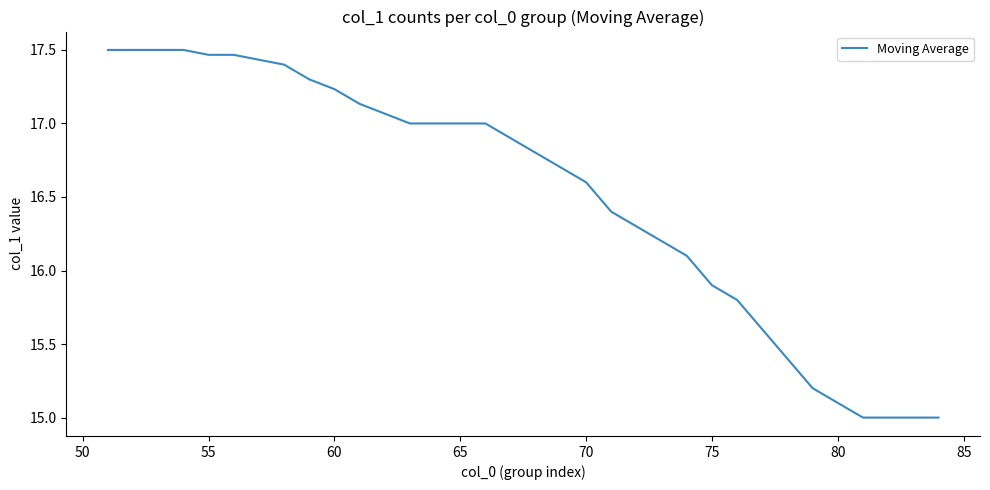

What is the minimum value shown in the chart?

15.0